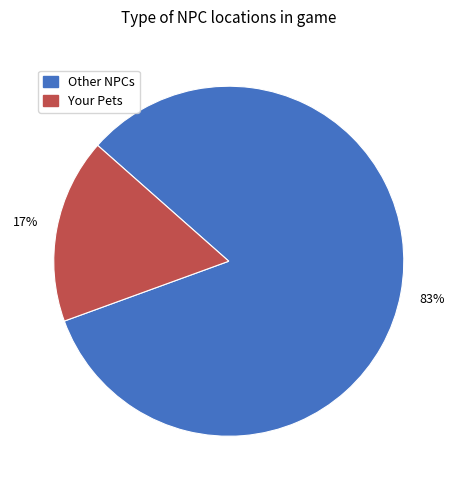

Count the number of slices in the pie.

2